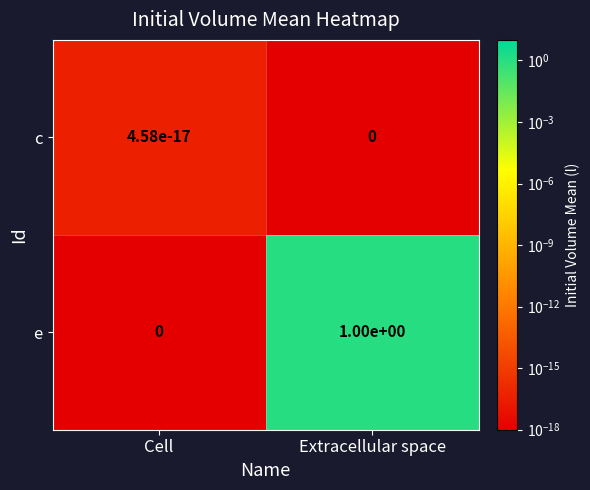

What is the difference between the maximum and minimum values in the e series?

1.0